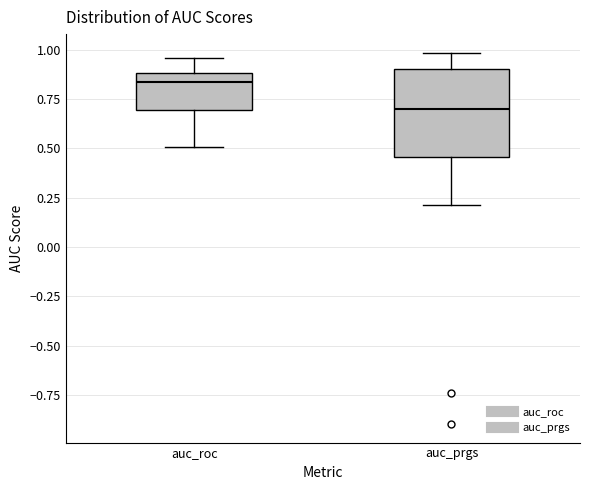

Where is the lower edge of the box for auc_roc on the y-axis? The values are not printed on the chart, so give them approximately, as read against the axis.

0.70